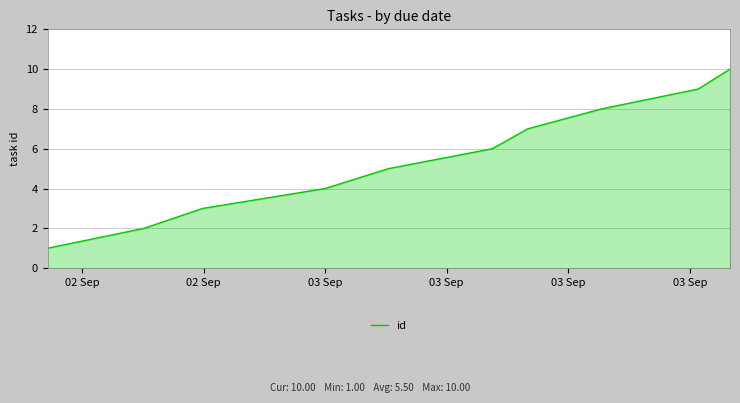

What is the maximum value shown in the chart?

10